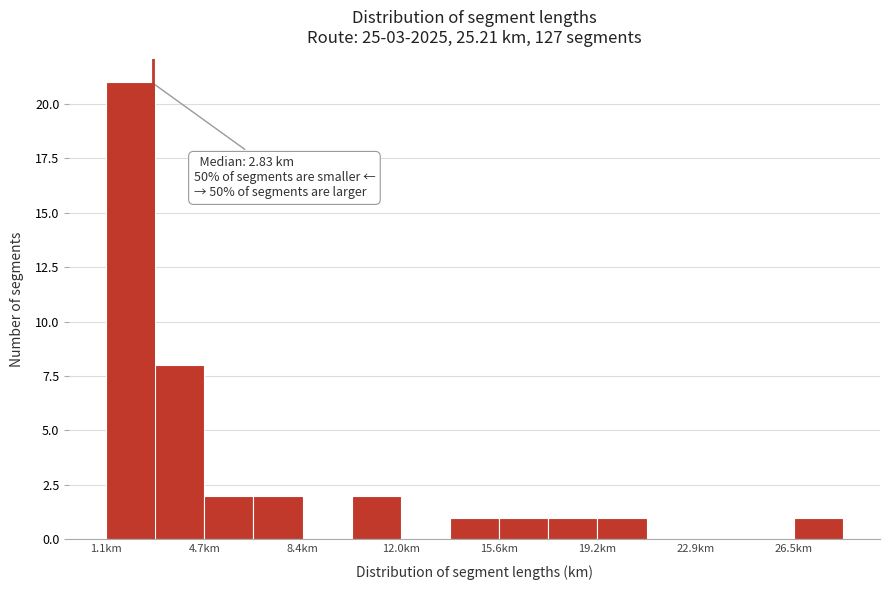

Around what value on the x-axis is the tallest bar? Give the approximate position of its centre, as read against the axis.

2.0